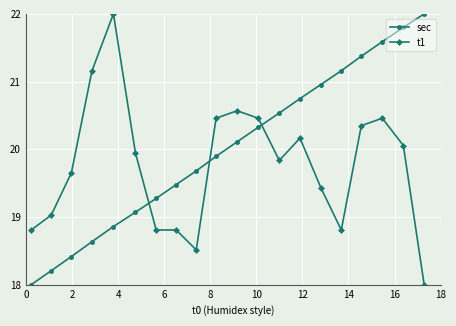

Which series has the largest total across all categories?

sec